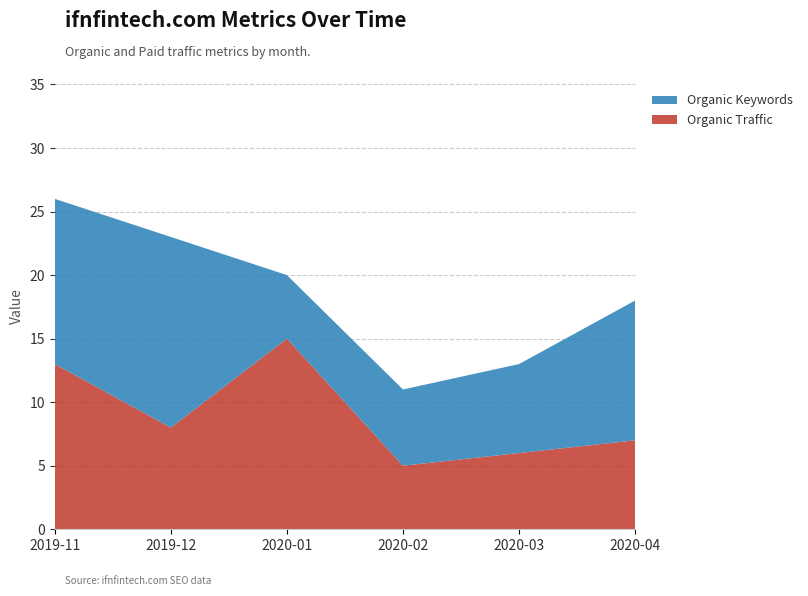

At which label is Organic Traffic closest to 10?

2019-12